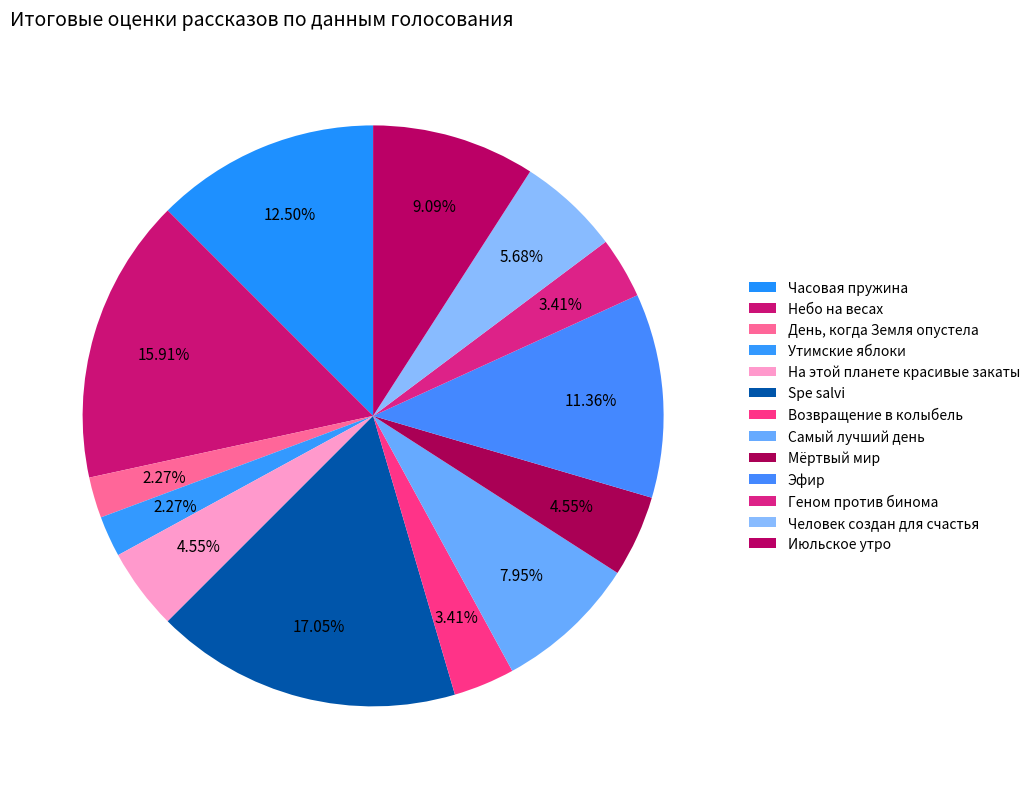

To the nearest percent, what portion does Геном против бинома represent?

3%